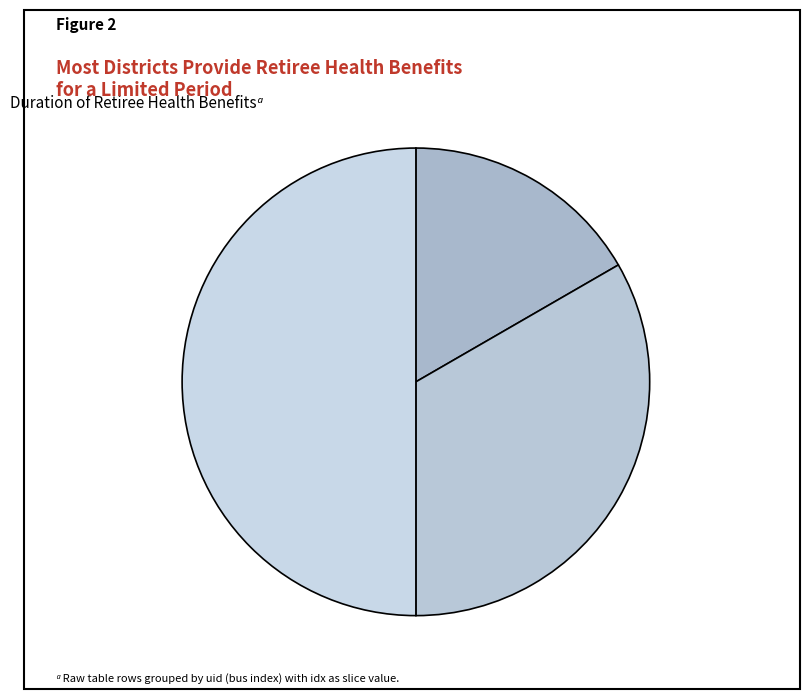

How many slices are in this pie chart?

3